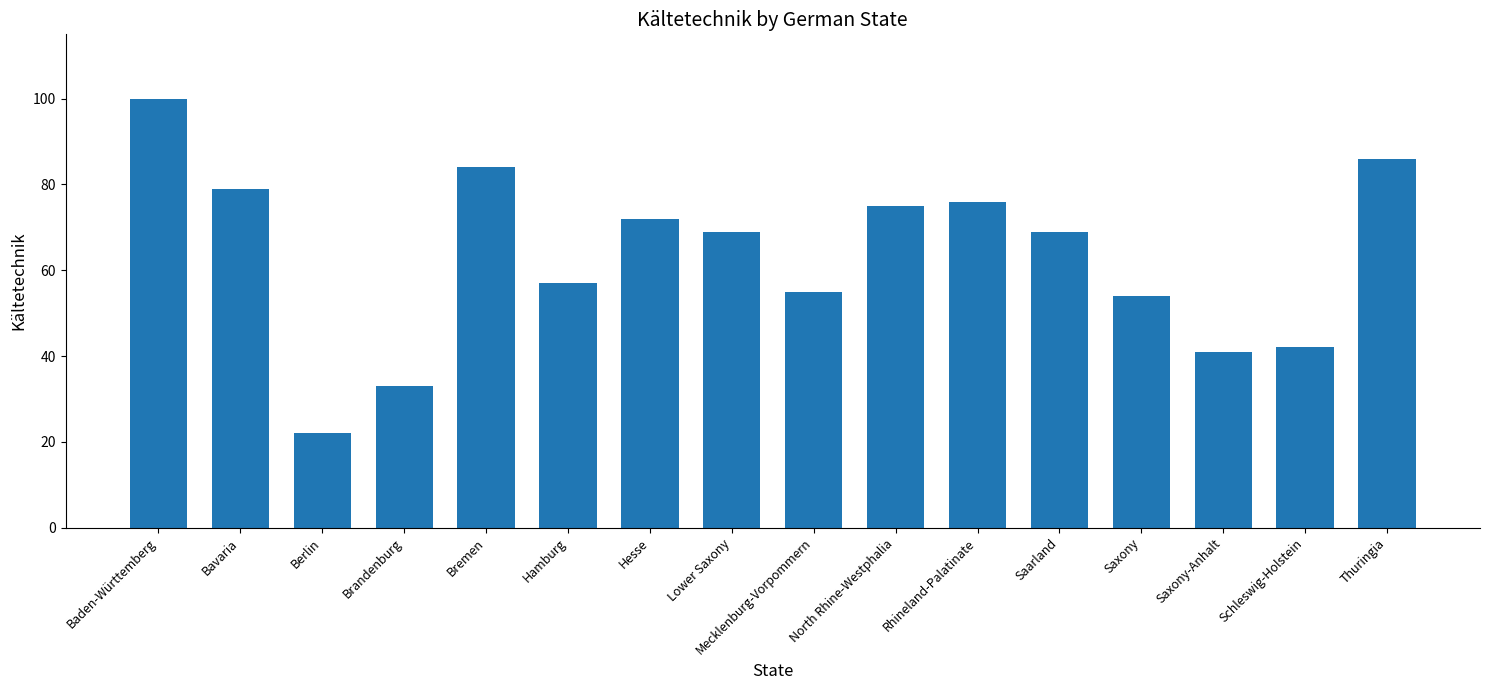

Reading left to right, extract all data points from this chart.

Baden-Württemberg=100	Bavaria=79	Berlin=22	Brandenburg=33	Bremen=84	Hamburg=57	Hesse=72	Lower Saxony=69	Mecklenburg-Vorpommern=55	North Rhine-Westphalia=75	Rhineland-Palatinate=76	Saarland=69	Saxony=54	Saxony-Anhalt=41	Schleswig-Holstein=42	Thuringia=86